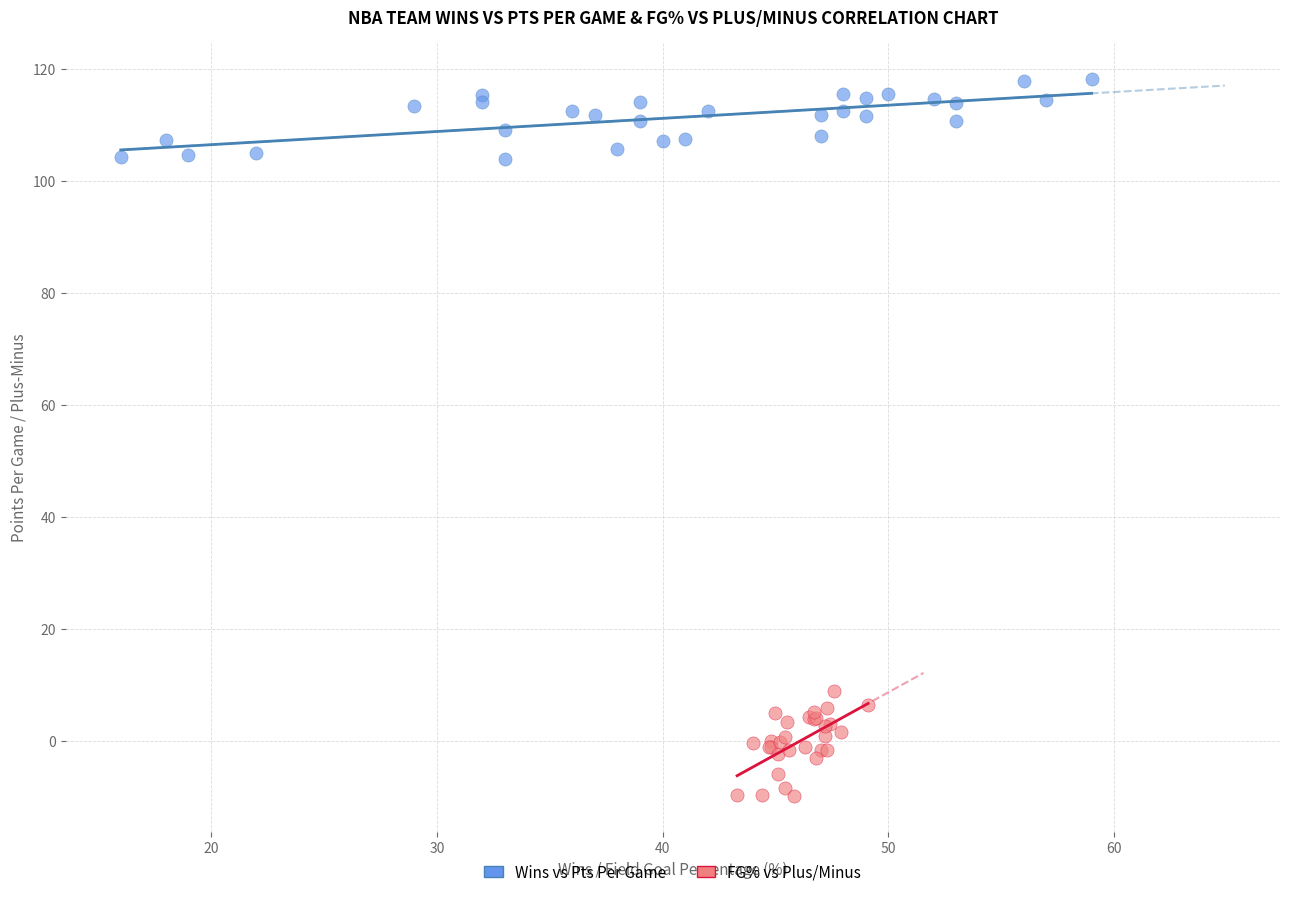

Which series contains the lowest Y value?

FG% vs Plus/Minus